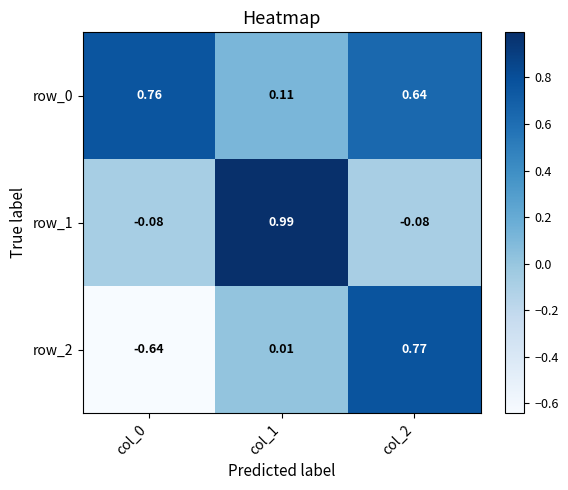

Is the value of row_1 at col_0 greater than the value of row_2 at col_2?

No